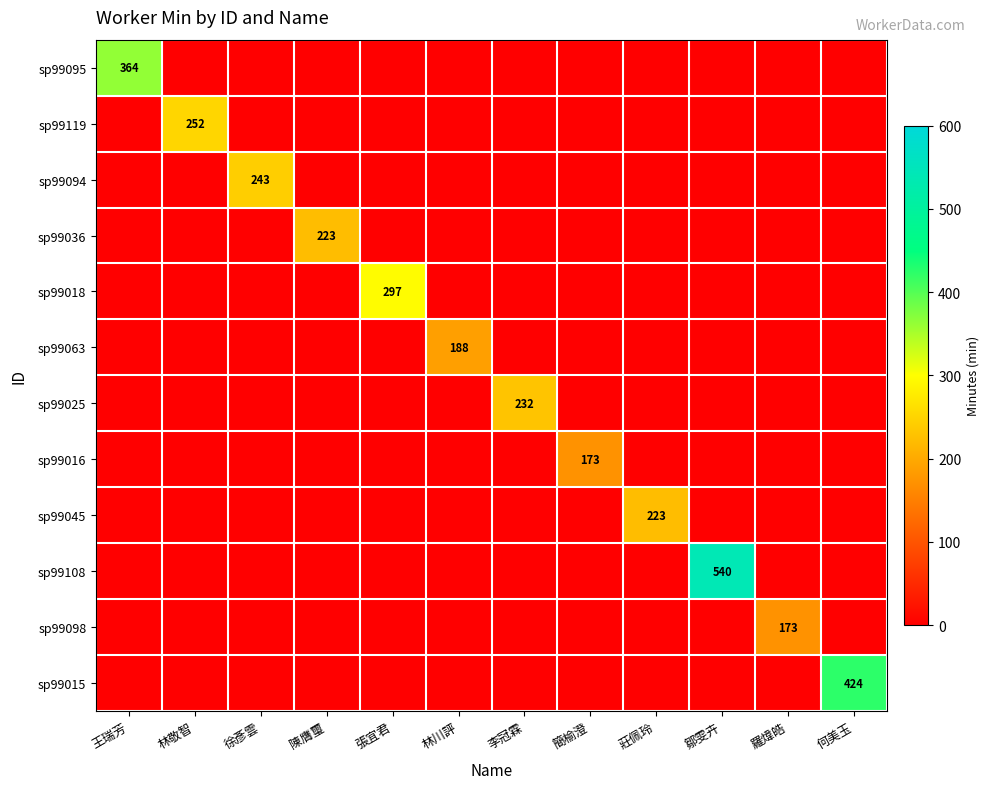

What is the sum of the sp99045 values at 李冠霖 and 莊佩玲?

223